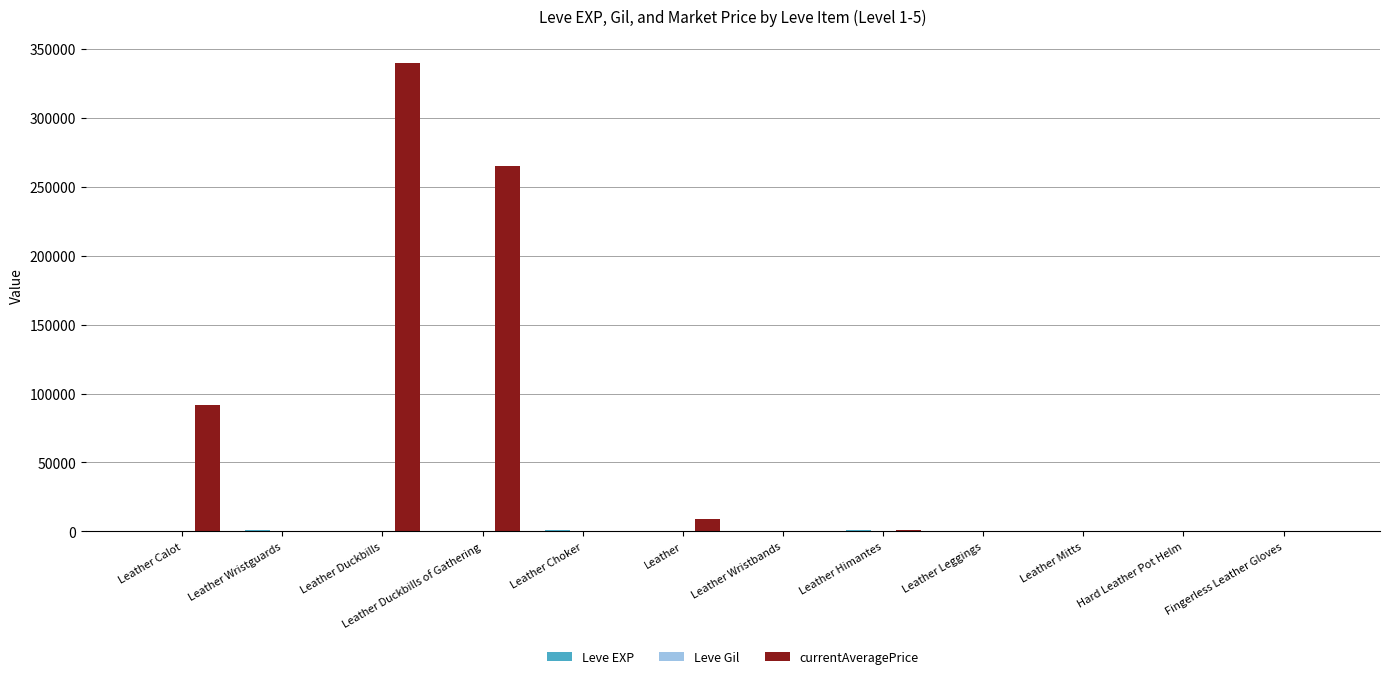

At which category is the sum across all series the highest?

Leather Duckbills